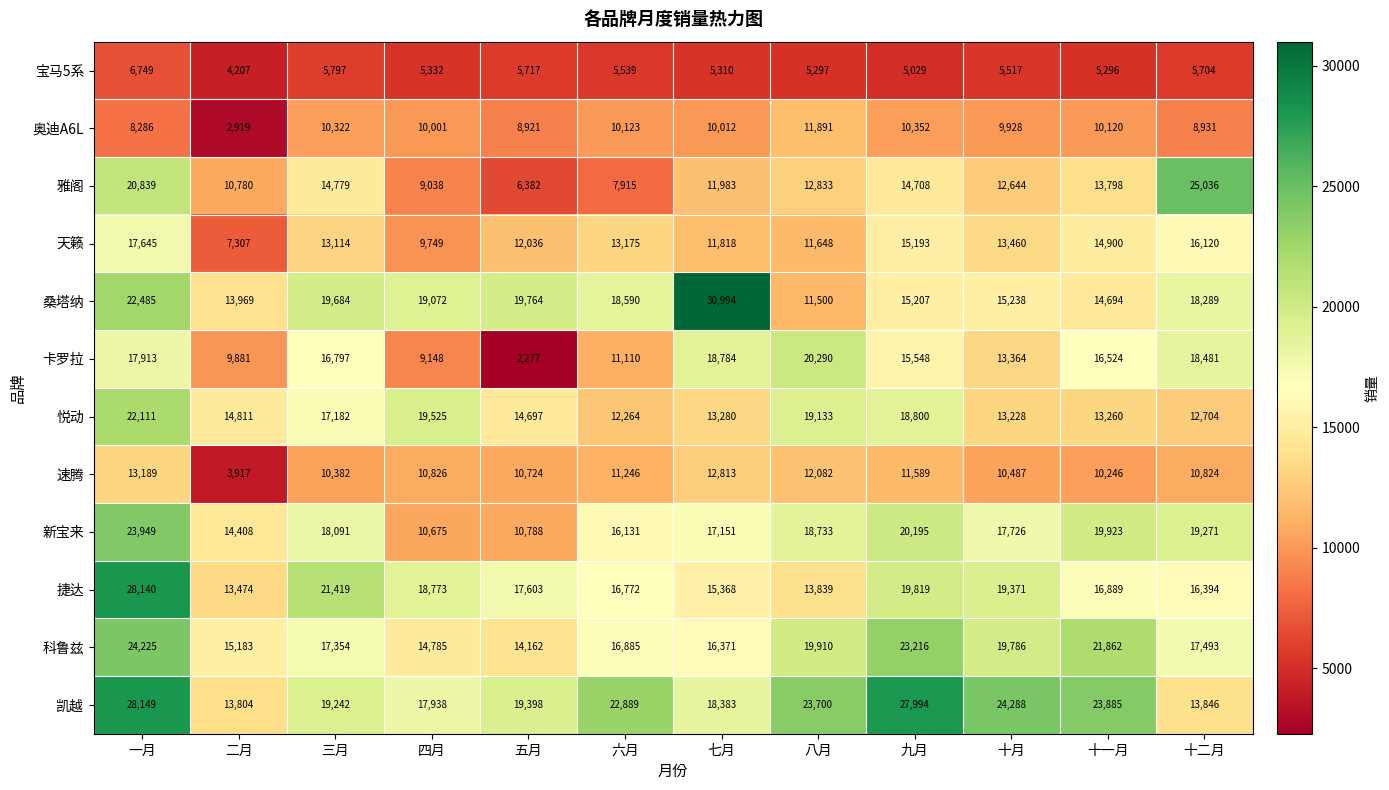

List the series in order of their peak value, highest first.

桑塔纳, 凯越, 捷达, 雅阁, 科鲁兹, 新宝来, 悦动, 卡罗拉, 天籁, 速腾, 奥迪A6L, 宝马5系